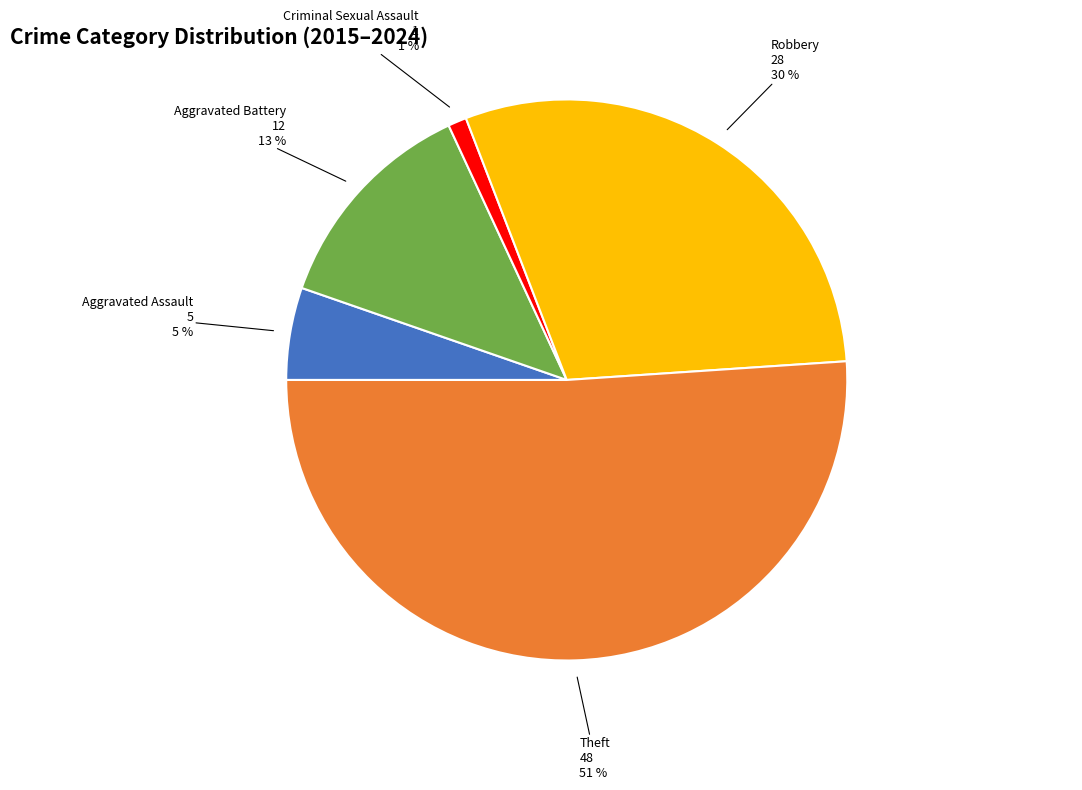

Between Aggravated Assault and Criminal Sexual Assault, which is larger?

Aggravated Assault